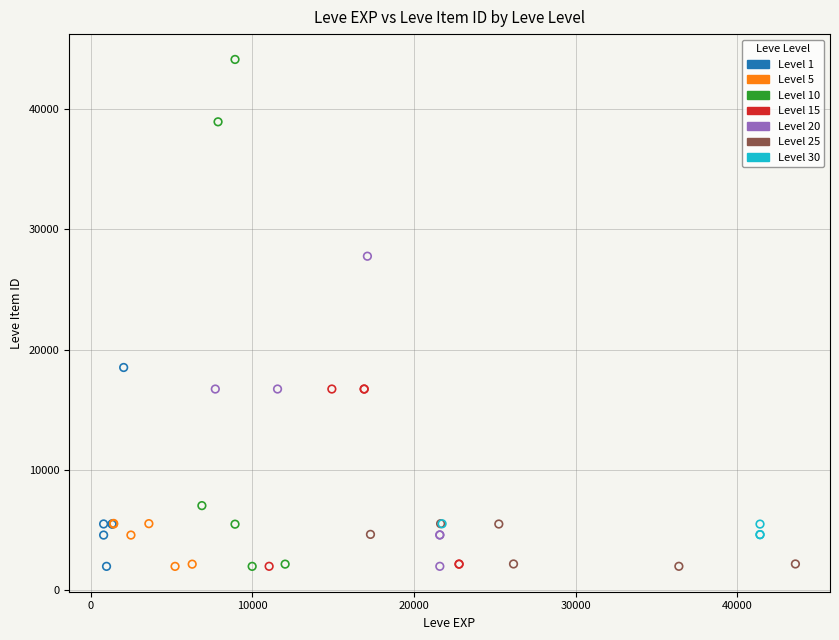

Which series contains the highest Y value?

Level 10